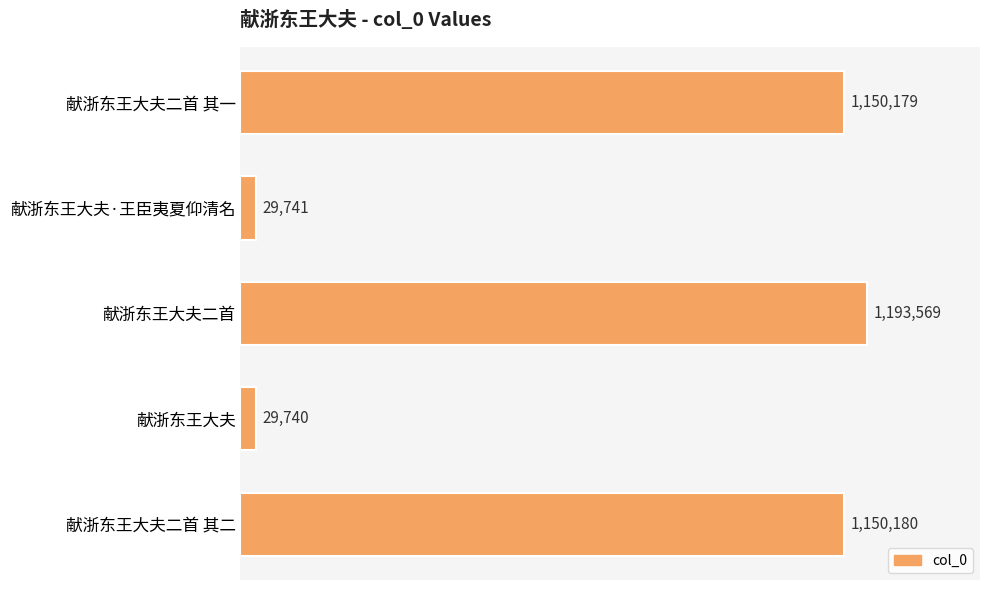

Rank the categories by value from lowest to highest.

献浙东王大夫, 献浙东王大夫·王臣夷夏仰清名, 献浙东王大夫二首 其一, 献浙东王大夫二首 其二, 献浙东王大夫二首